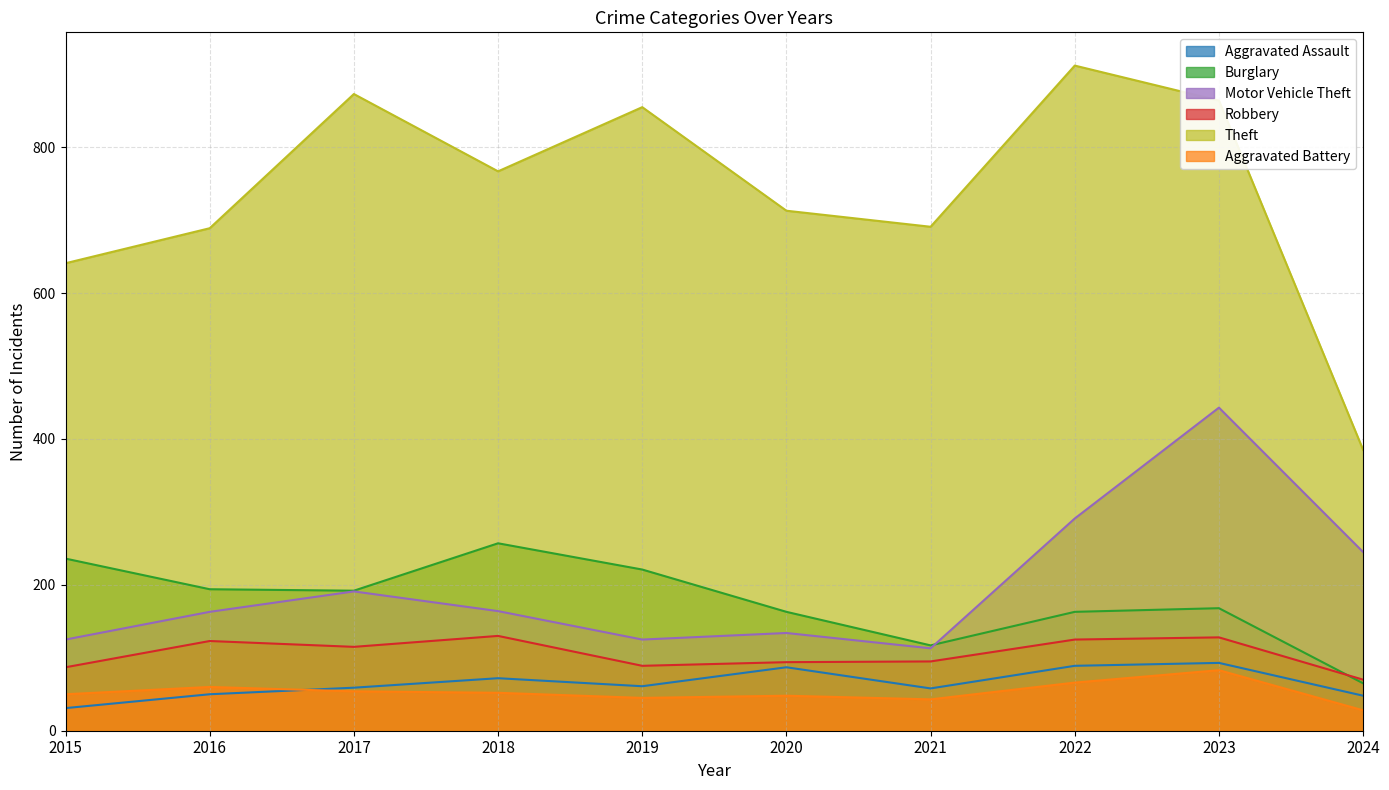

What is the sum of the Aggravated Battery values at 2021 and 2020?

91